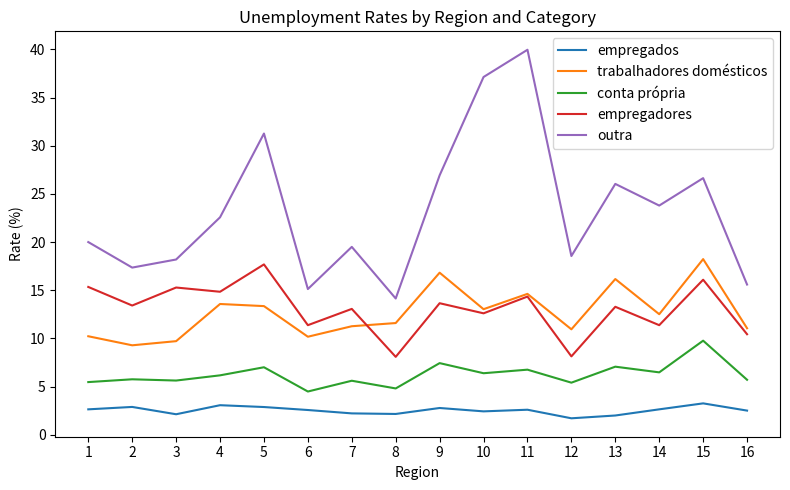

Which series has the largest range (max minus min)?

outra